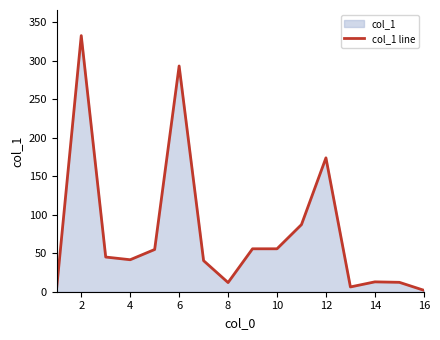

What is the difference between the maximum and minimum values?

330.4